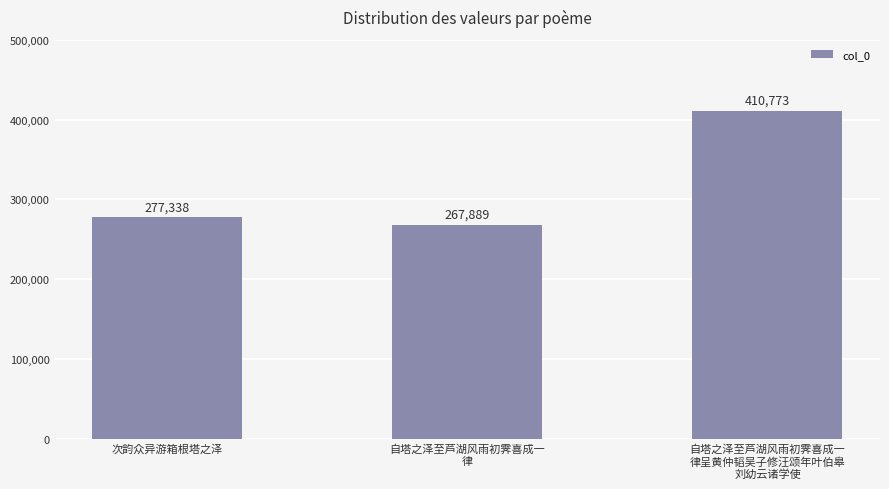

The value at 次韵众异游箱根塔之泽 is 123186. True or false?

False